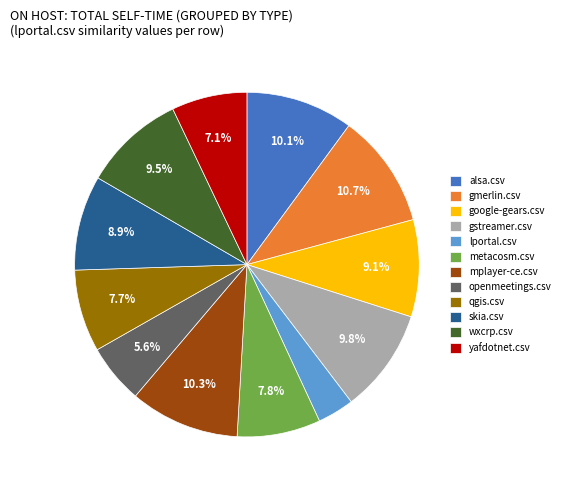

Combined, do gstreamer.csv and skia.csv account for over 50%?

No